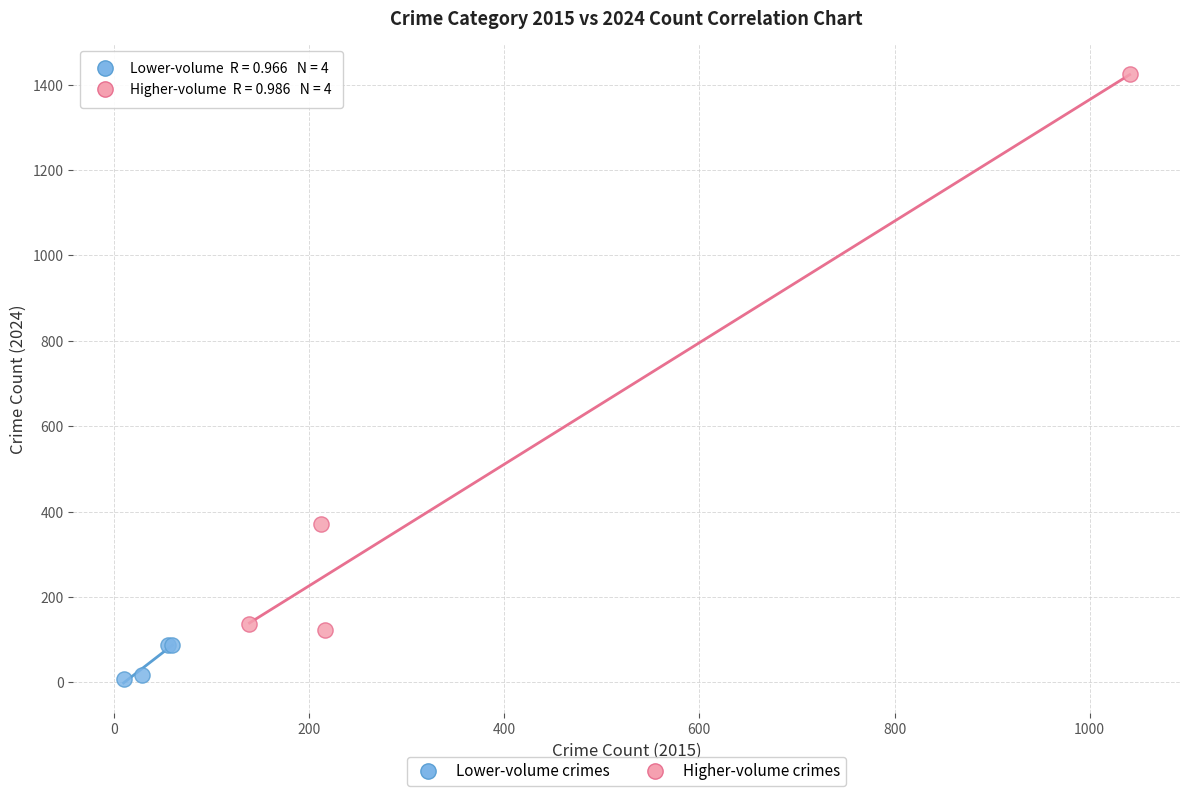

Which series reaches the maximum Y coordinate?

Higher-volume crimes